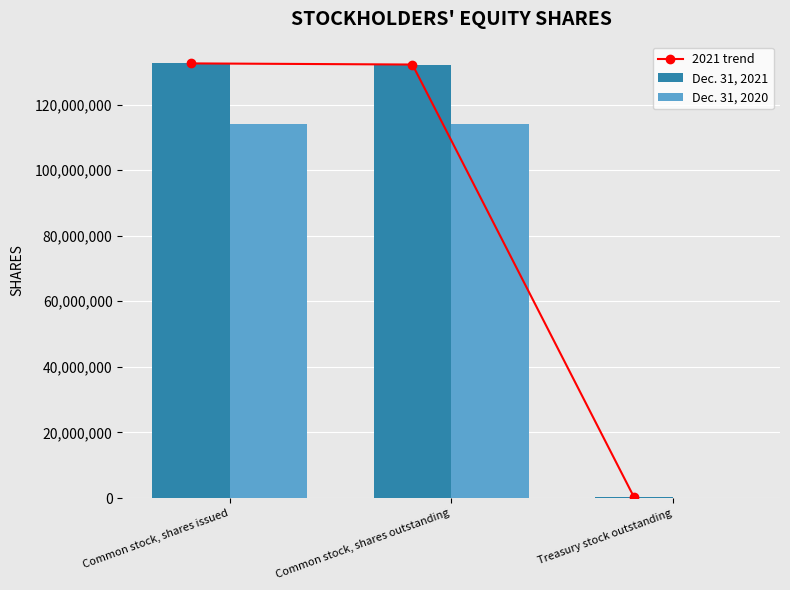

What is the average value of the Dec. 31, 2020 series?

76019333